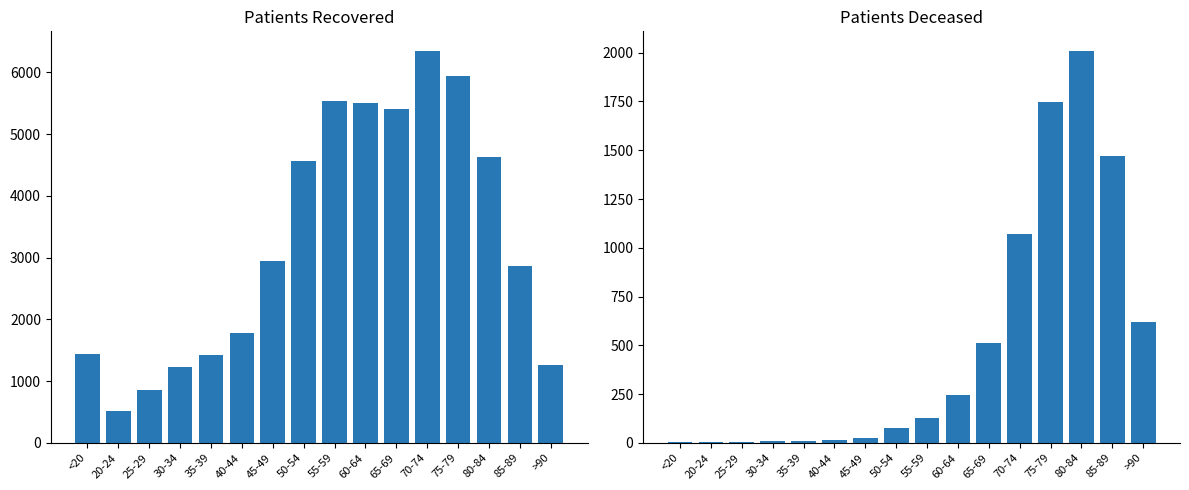

What are all the series names shown in the legend?

patients_recovered, patients_deceased